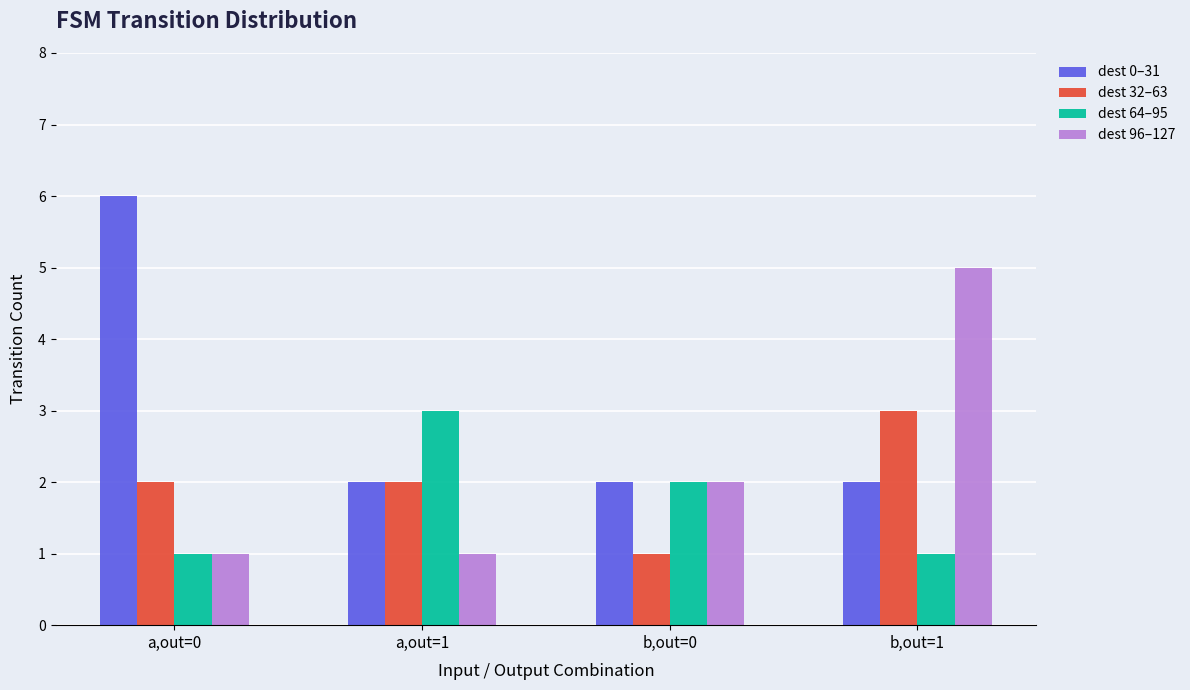

How many distinct data groups are displayed?

4